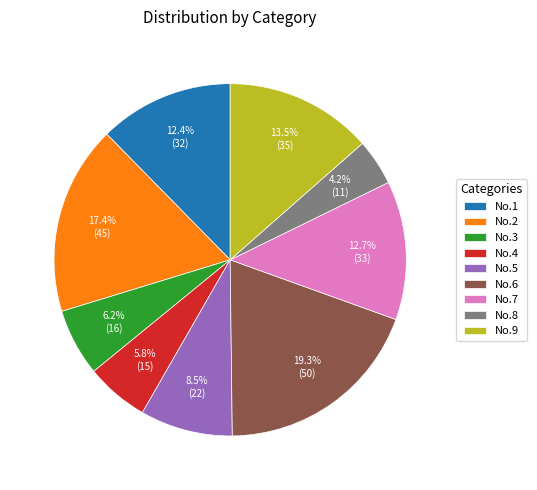

Count the number of slices in the pie.

9